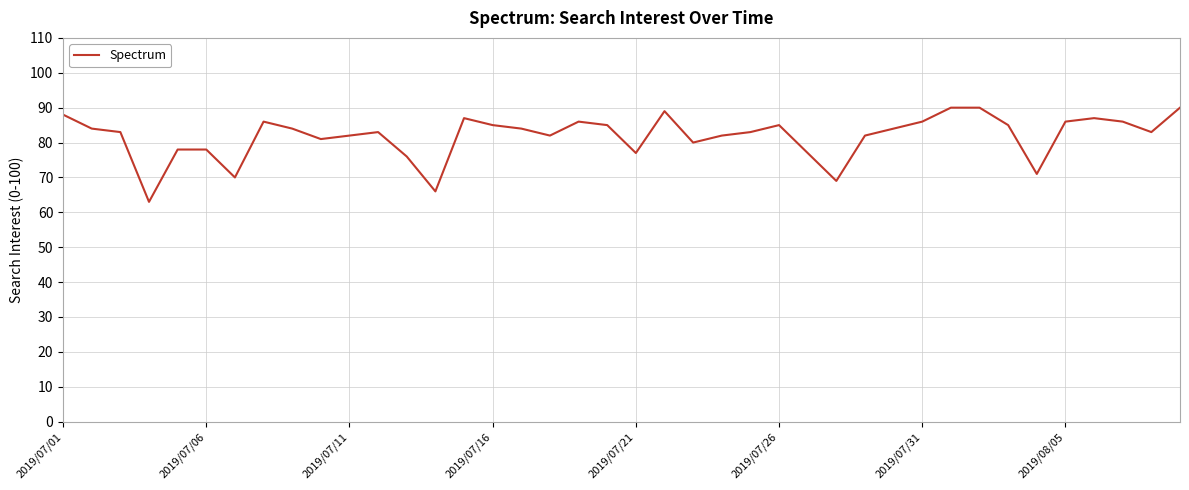

What is the smallest value displayed?

63